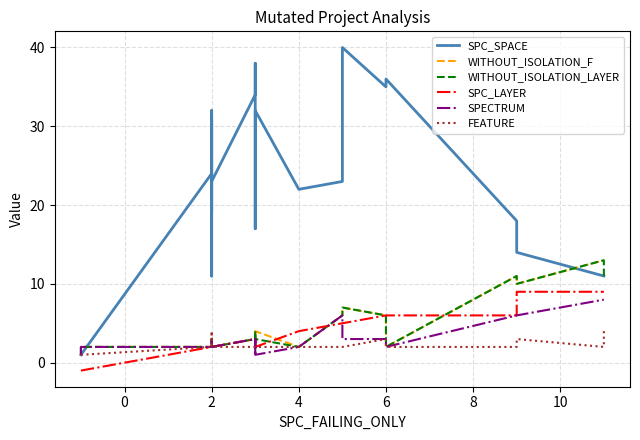

How many interior local peaks does the FEATURE series have?

3